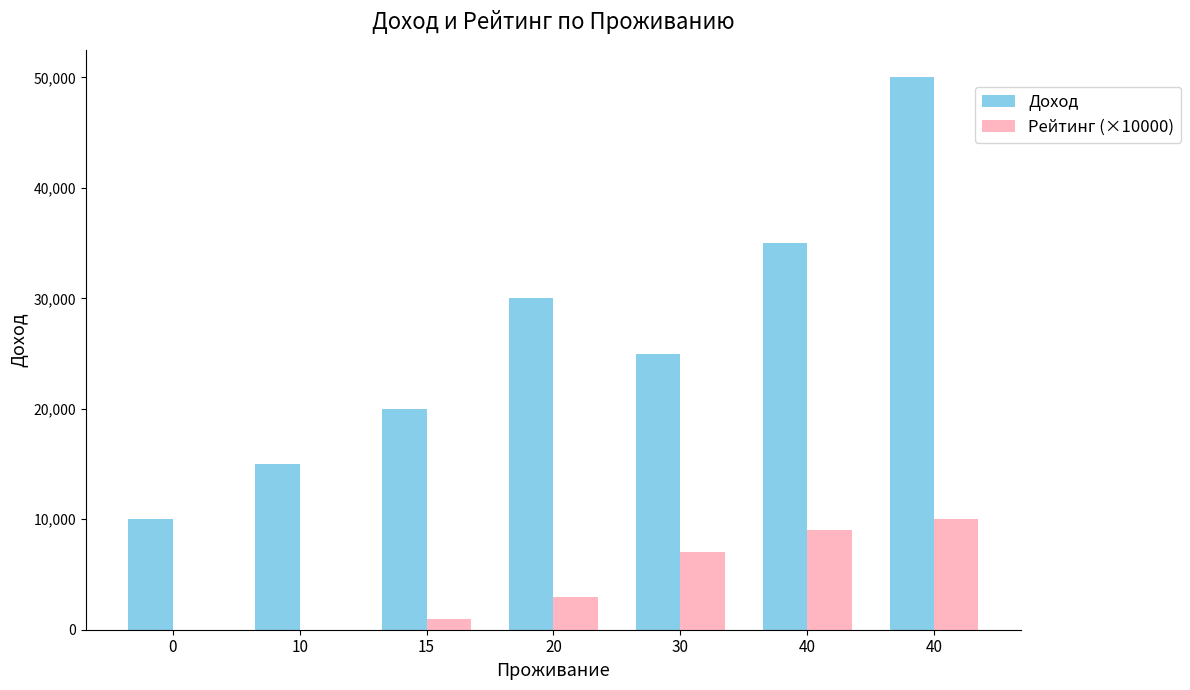

What value does the Доход series have at 0, to the nearest 10?

10000